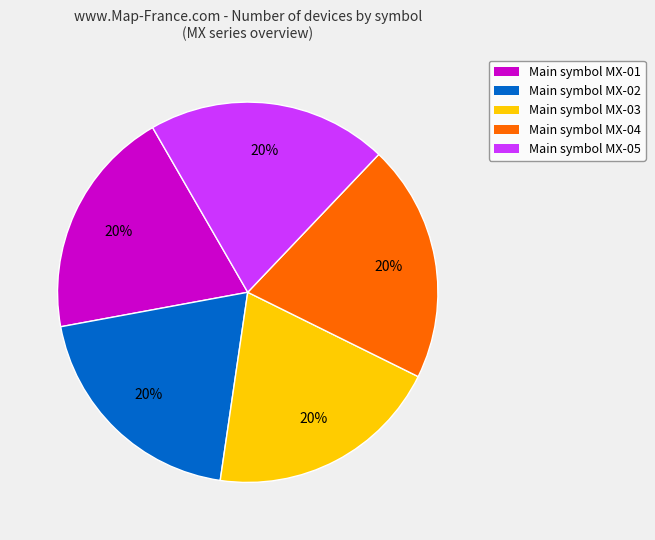

Is there any slice that represents more than half of the pie?

No